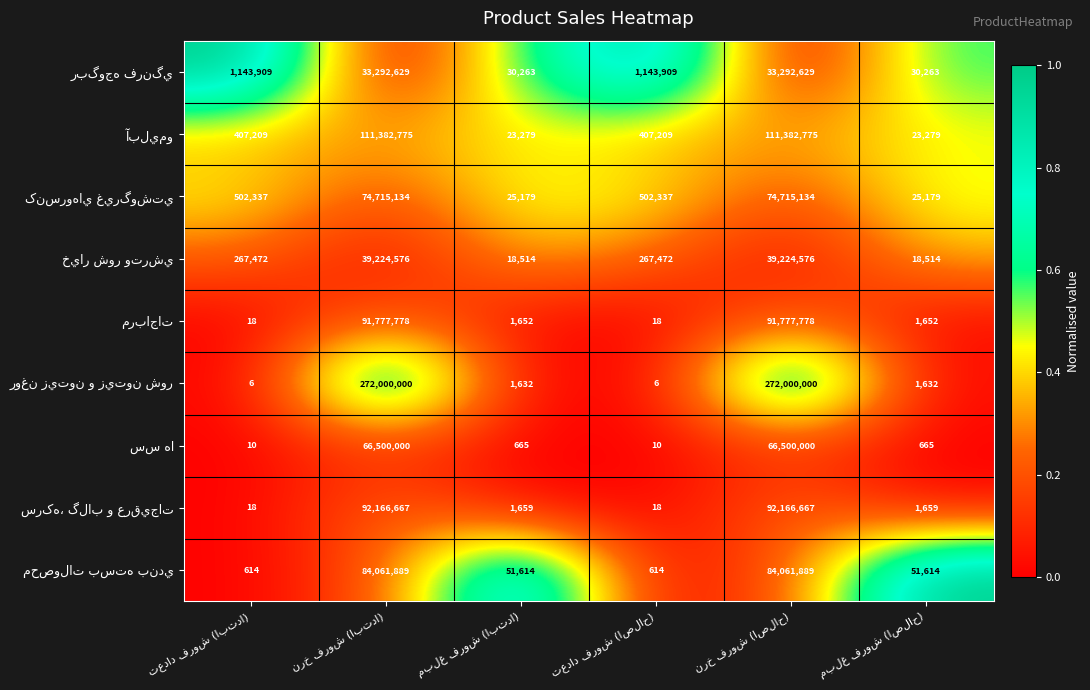

What is the greatest value displayed?

272000000